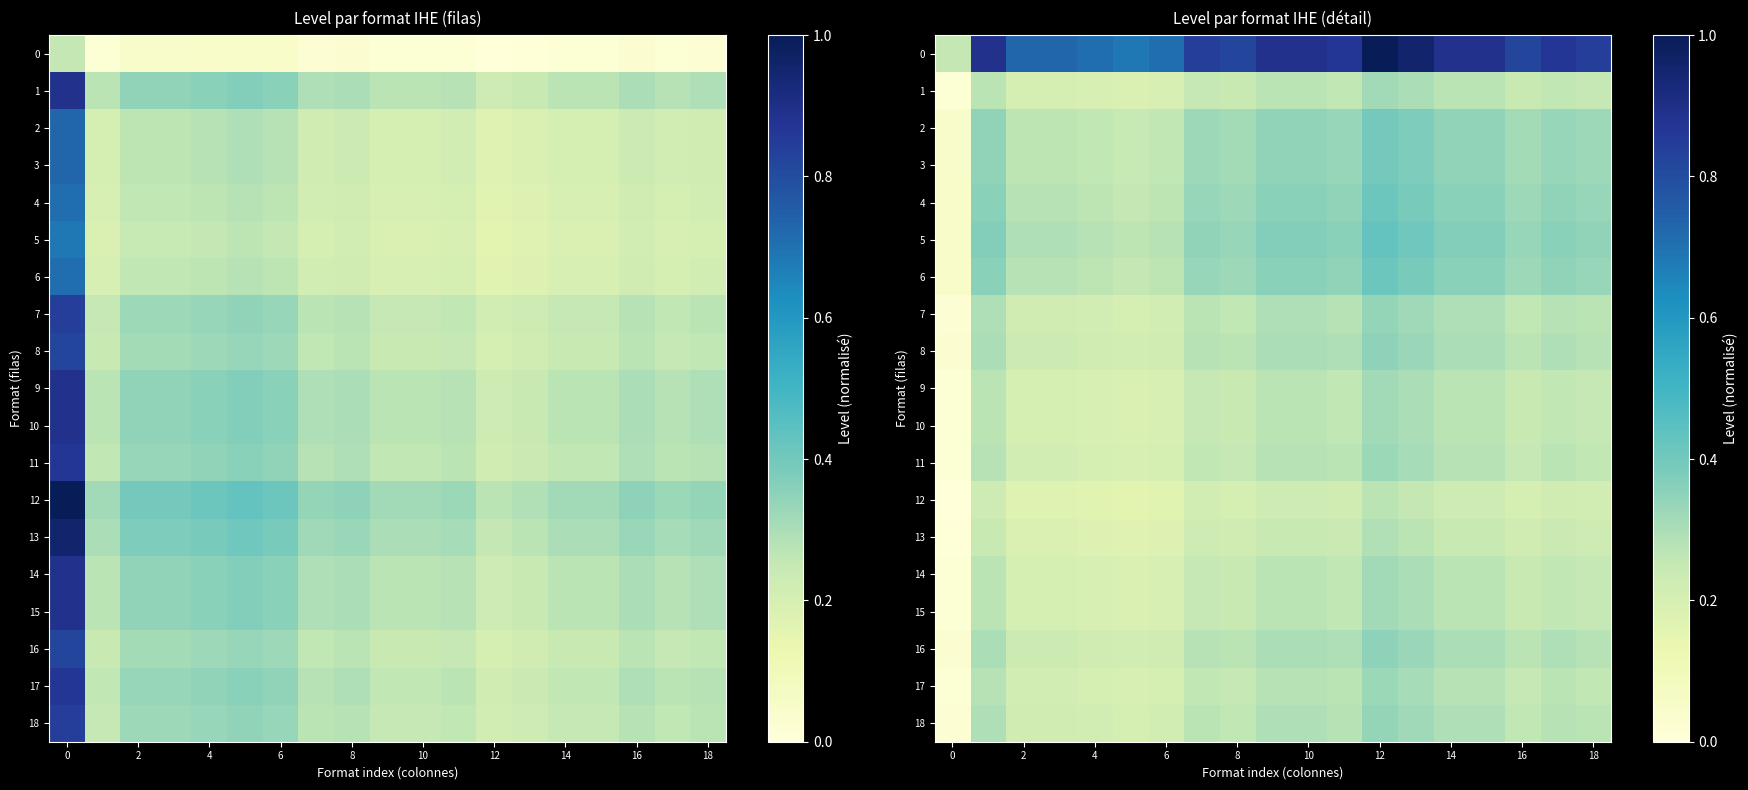

What is the difference between the second highest and second lowest values in the 16 series?

0.1